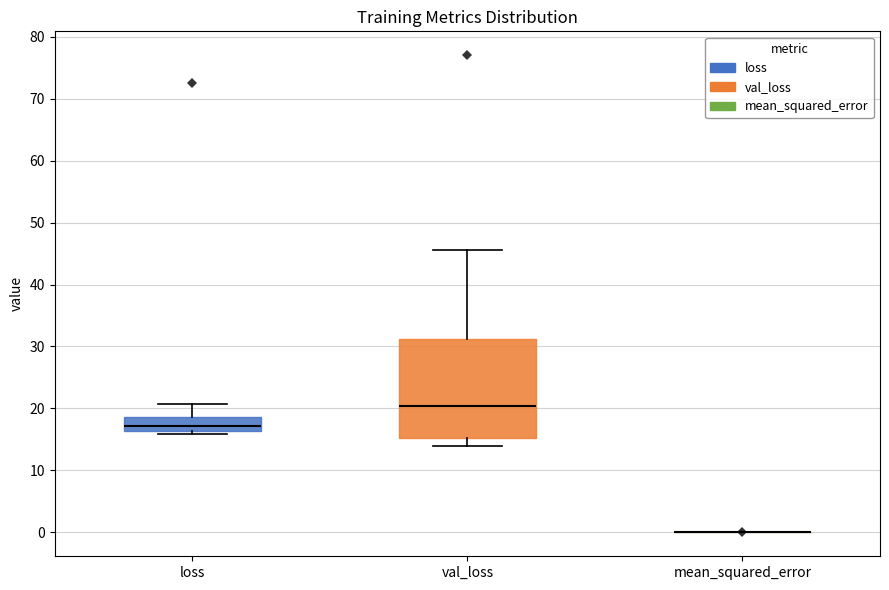

Reading left to right, read every box against the y-axis: the position of its median line, the range the box covers, and the ends of its whiskers. The values are not printed on the chart, so give them approximately, as read against the axis.

loss: median 17, box 16 to 19, whiskers 16 (just below the box's lower edge) to 21
val_loss: median 20, box 15 to 31, whiskers 14 to 45
mean_squared_error: box collapsed to a line at 0, whiskers 0 to 0